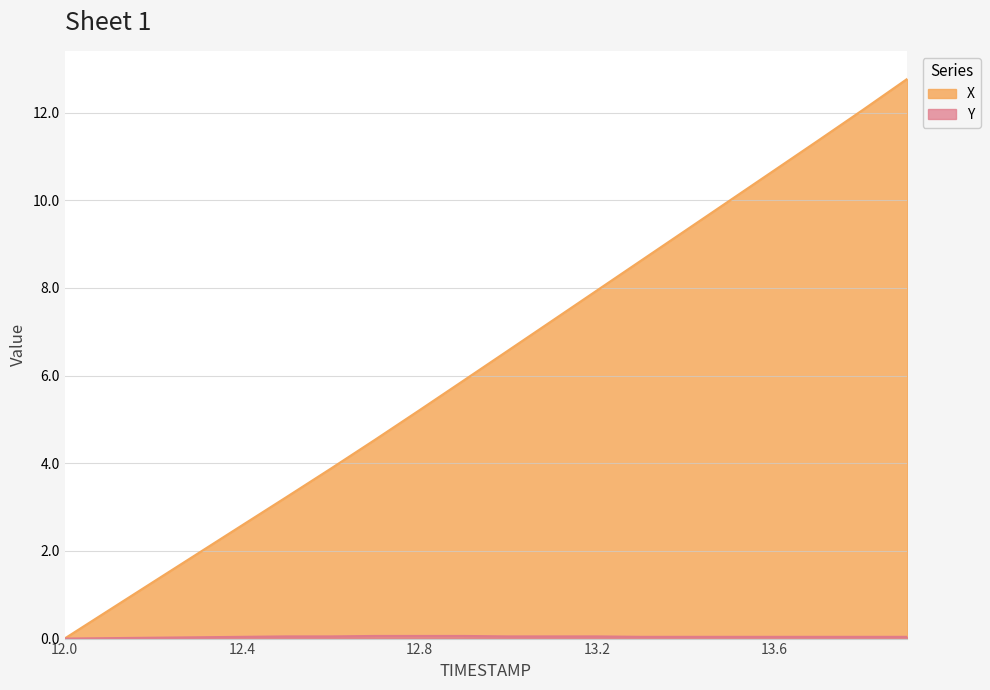

What position from the right is 13.2?

8